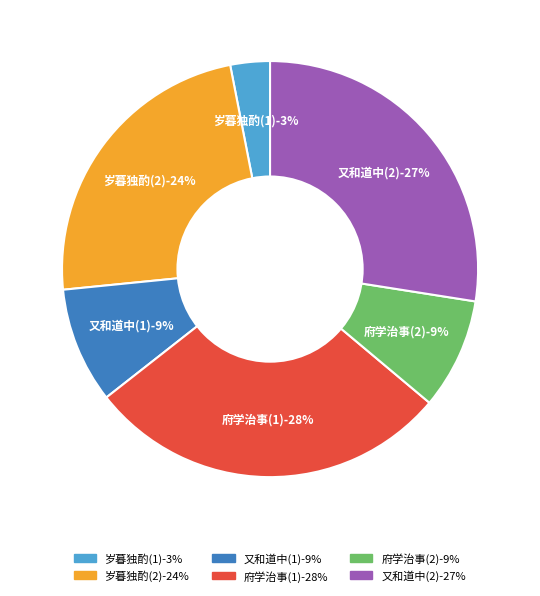

What is the ratio of the value at 府学治事奉怀张彦实兼寄惠子泽范信中向君受 (329053) to the value at 府学治事奉怀张彦实兼寄惠子泽范信中向君受 (1080517)?

0.3